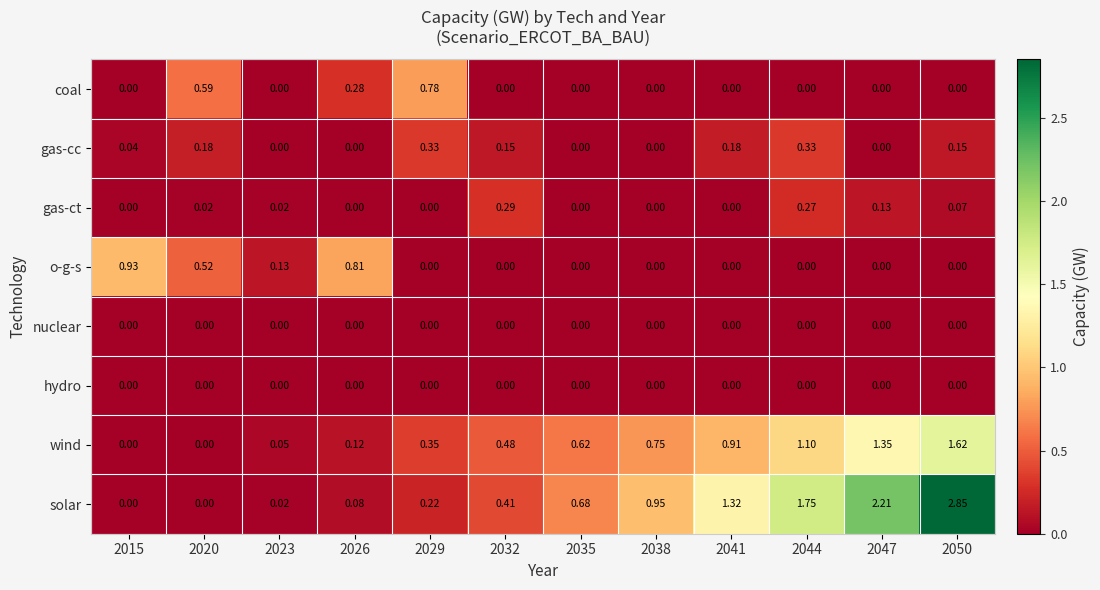

Which series has the largest total across all categories?

solar